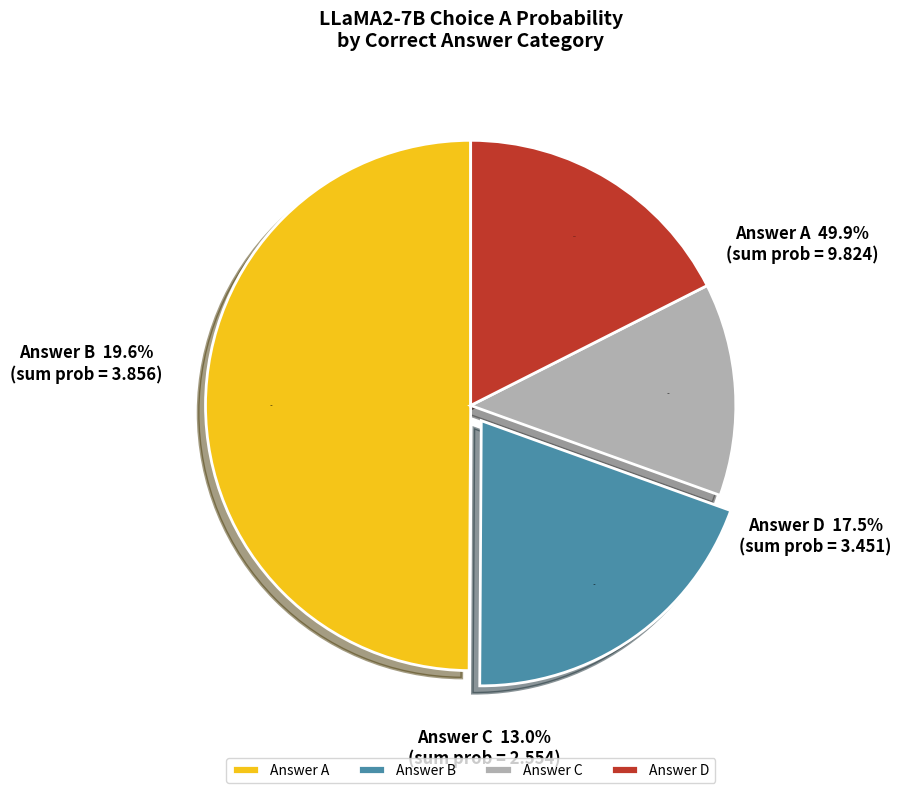

Is the sum of D and C greater than half?

No